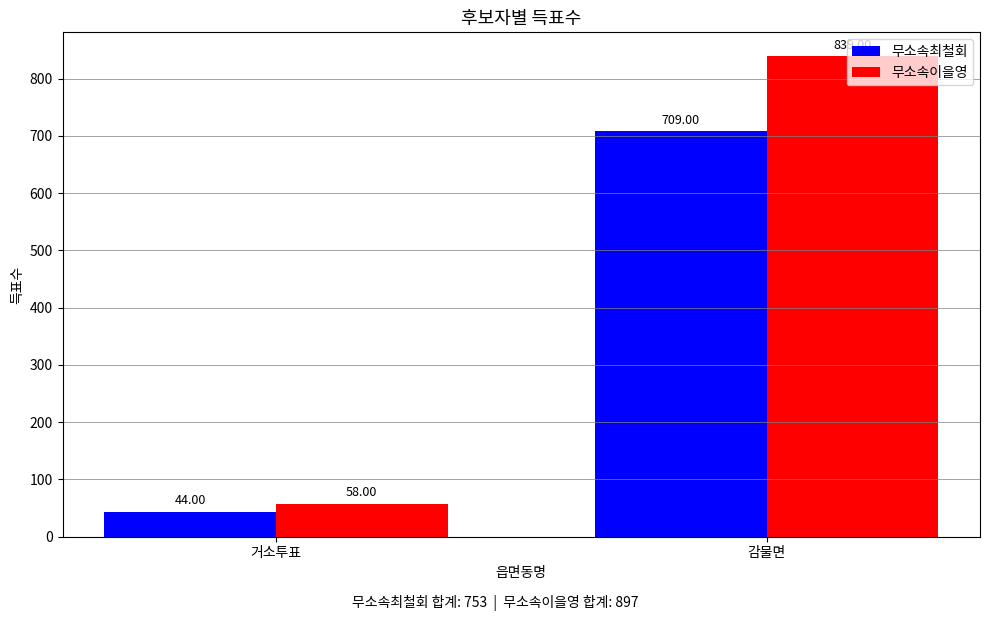

Reading left to right, extract all data points from this chart.

무소속최철회: 거소투표=44	감물면=709
무소속이을영: 거소투표=58	감물면=839